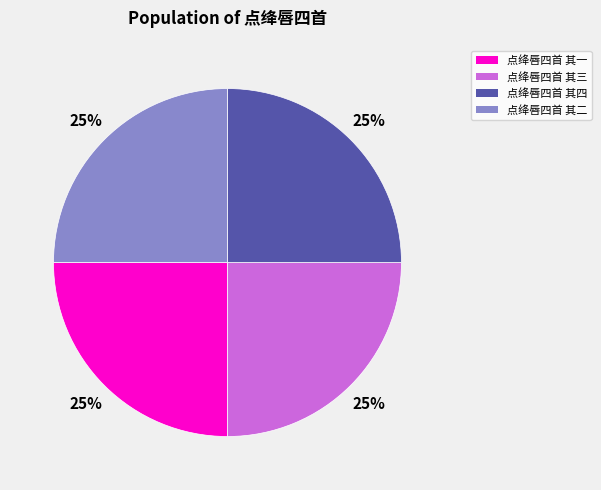

To the nearest percent, what percentage of the pie is 点绛唇四首 其四?

25%